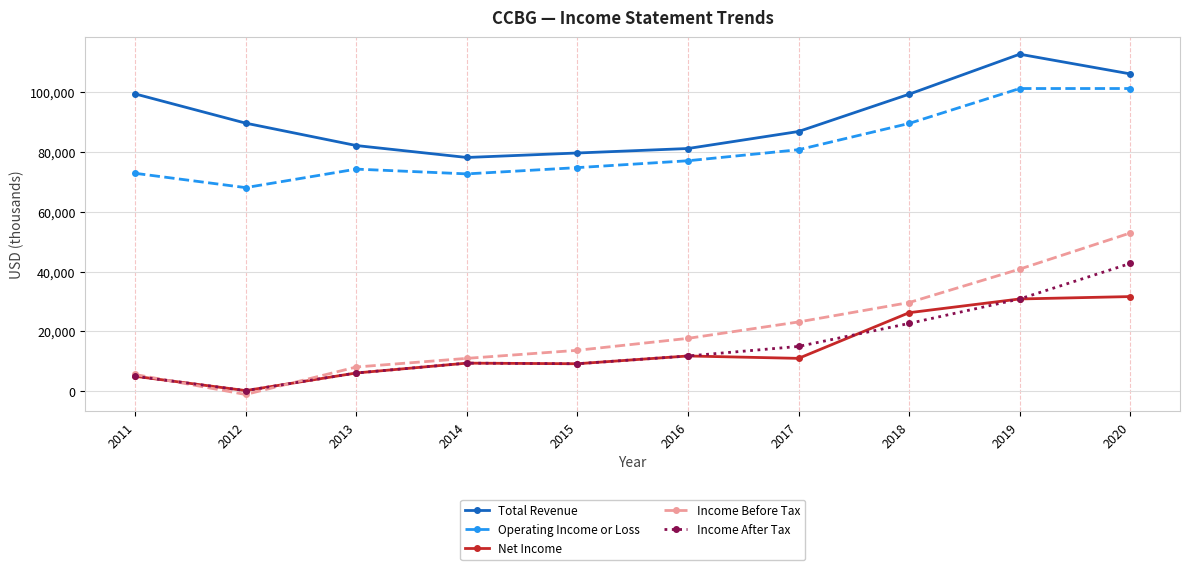

True or false: Income Before Tax and Operating Income or Loss cross at least once.

False